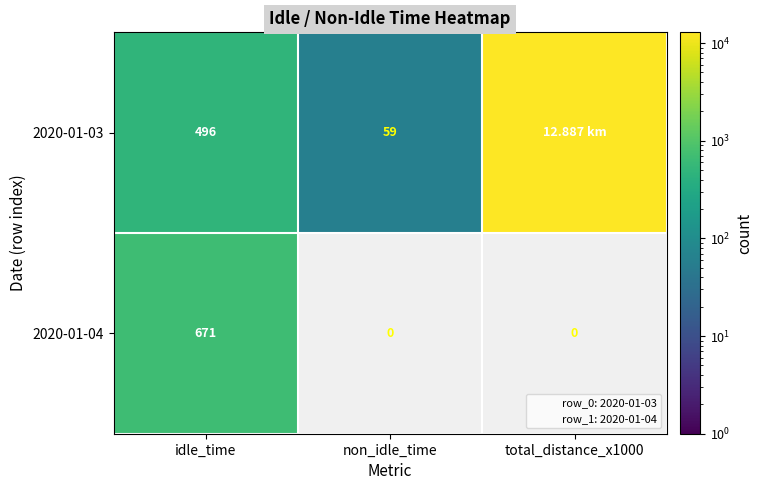

What is the maximum value for 2020-01-03?

12887.0